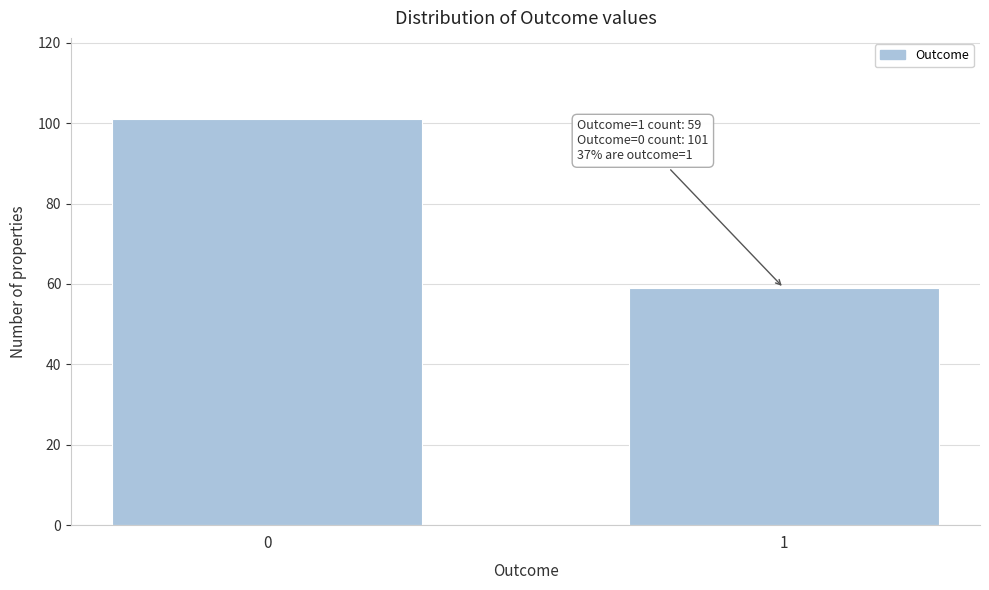

Reading left to right, list all the values displayed in this chart.

101	59